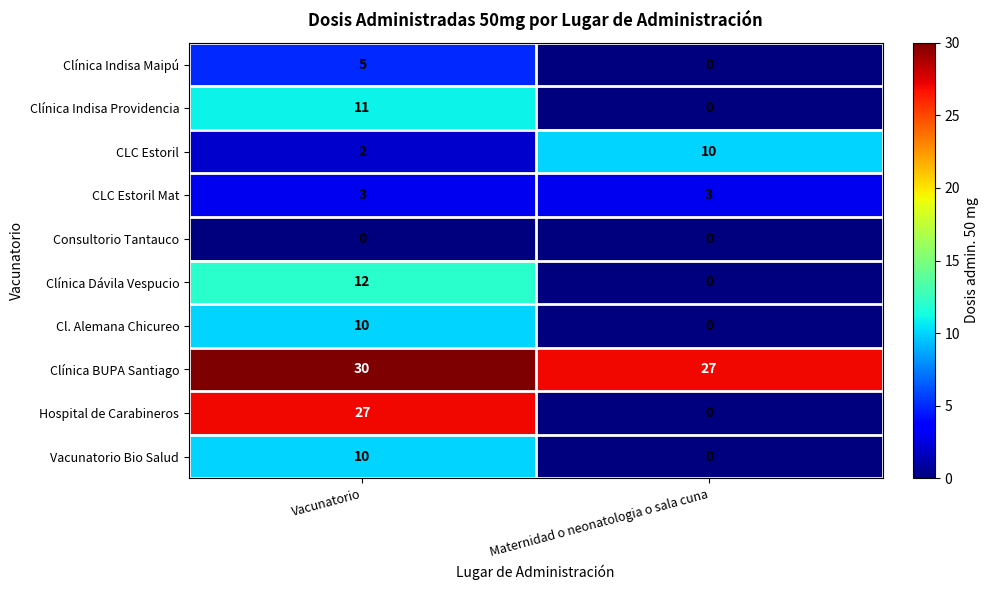

Which series has the largest total across all categories?

Clínica BUPA Santiago